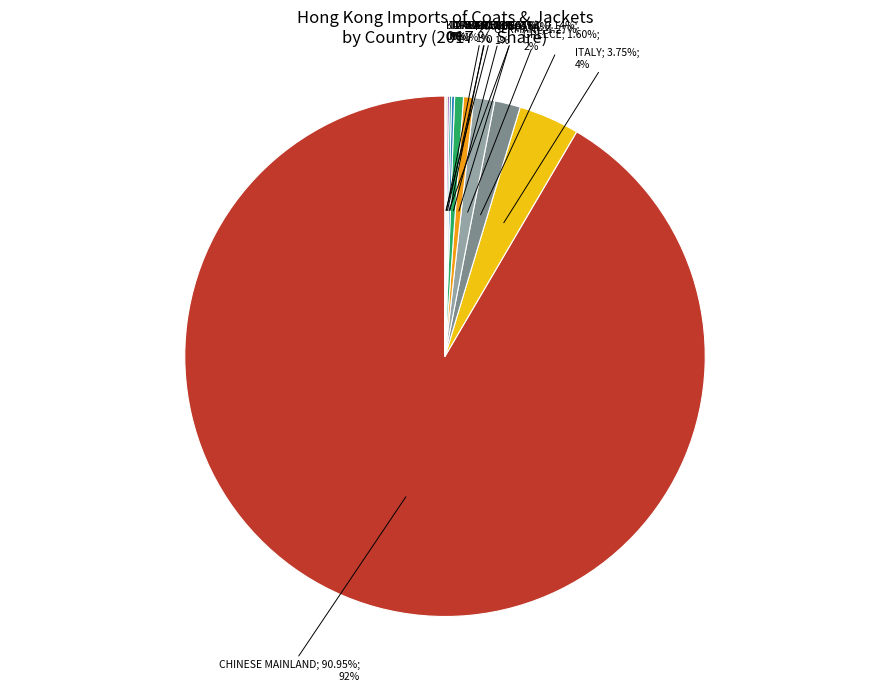

Is the sum of U ARAB EMIRATES and JAPAN greater than half?

No